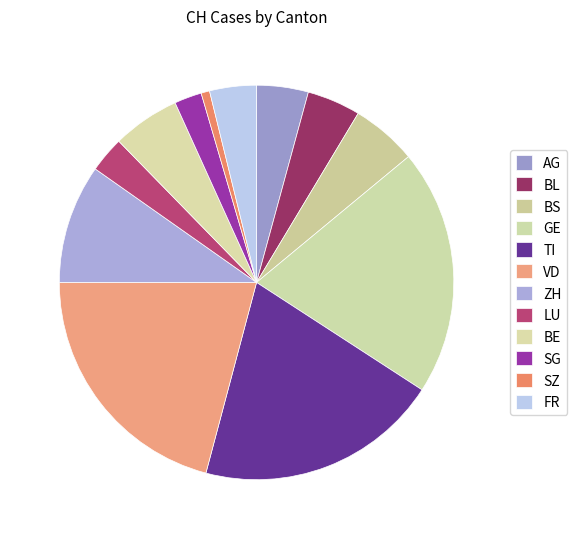

Count the number of slices in the pie.

12